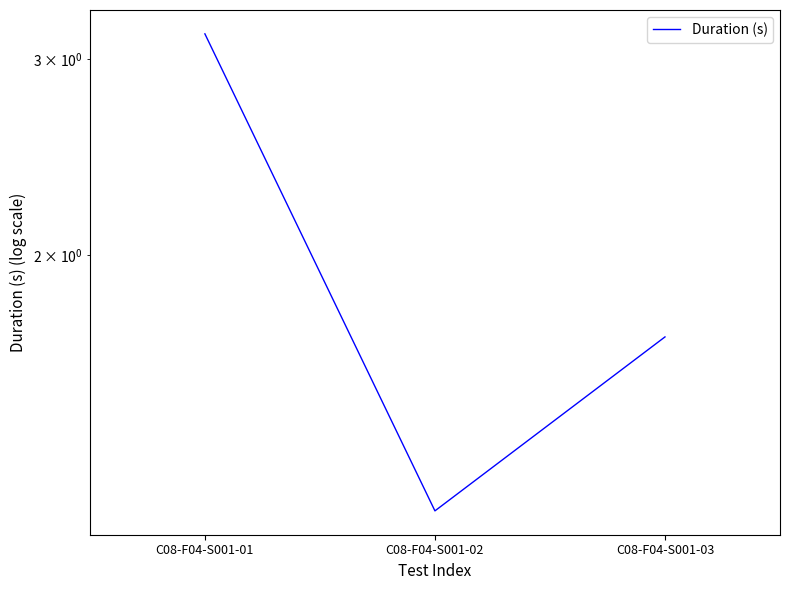

What is the change in value from C08-F04-S001-01 to C08-F04-S001-02?

-2.0